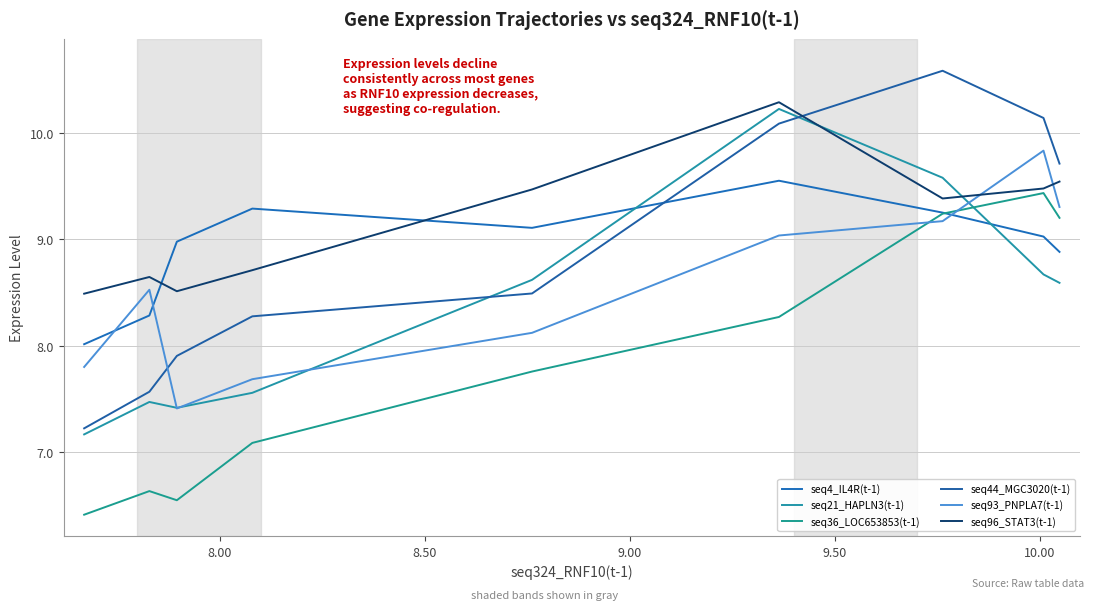

True or false: seq44_MGC3020(t-1) has more than 1 interior local peaks.

False